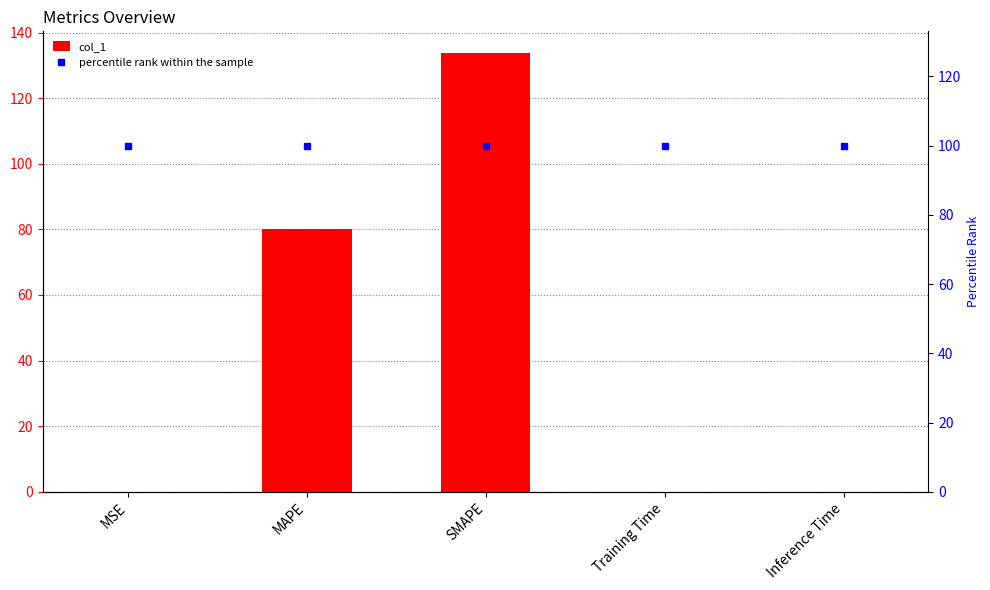

Are the bars horizontal?

No